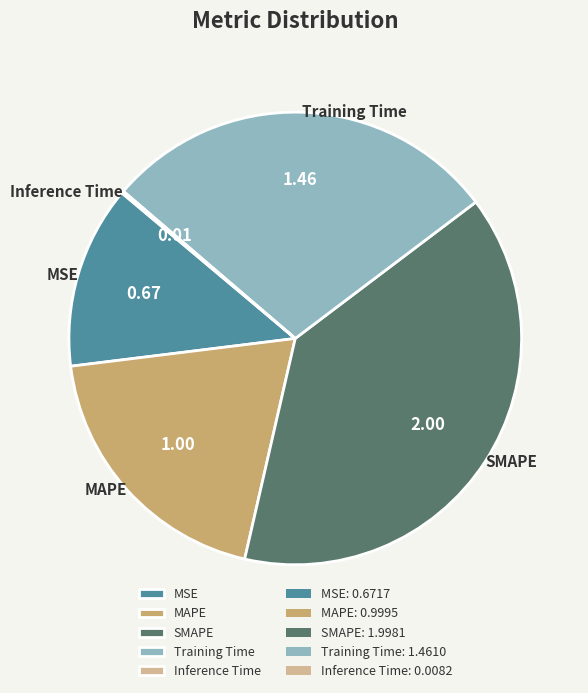

Is there a majority slice in this chart?

No